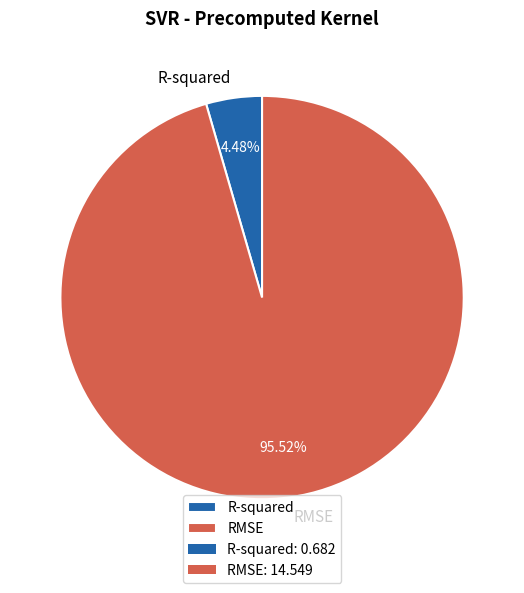

Between RMSE and R-squared, which is larger?

RMSE